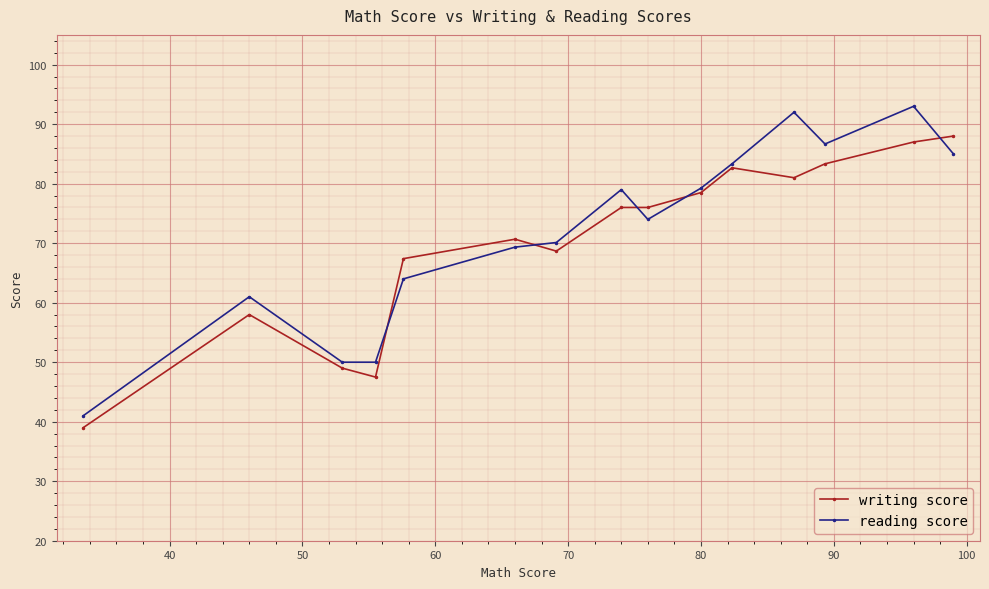

What is the value of the writing score point at the 11th from the left?

82.7